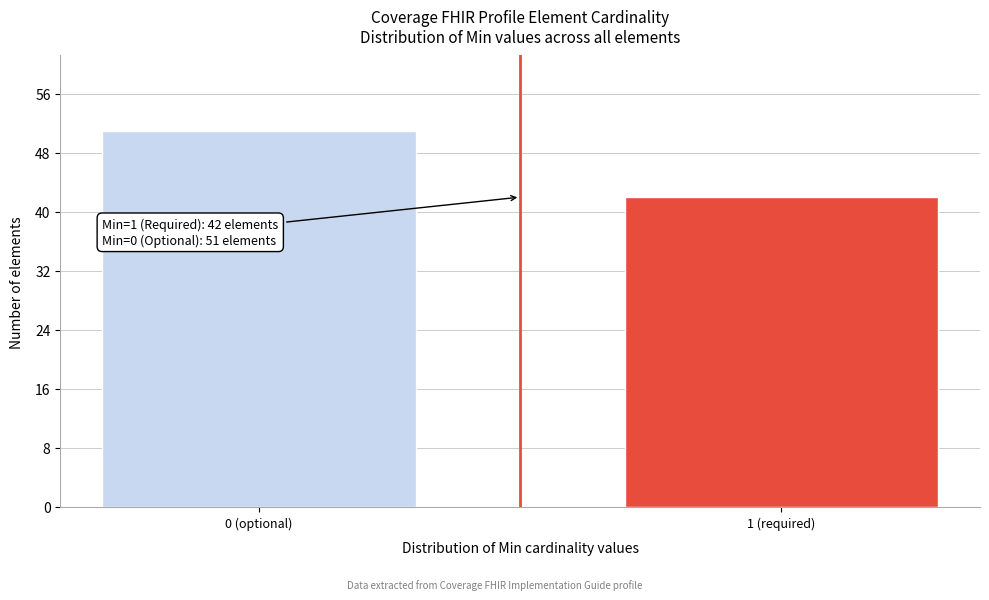

Reading left to right, what are all the values shown in this chart?

51	42